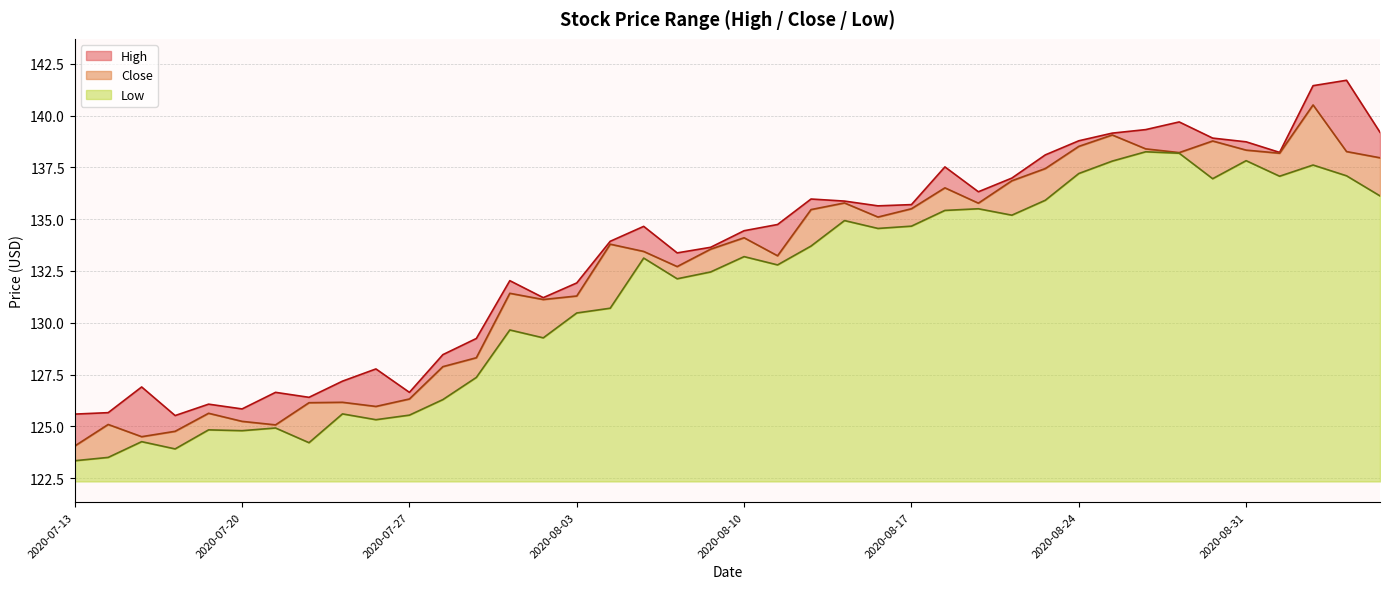

What is the lowest value of the High series?

125.5